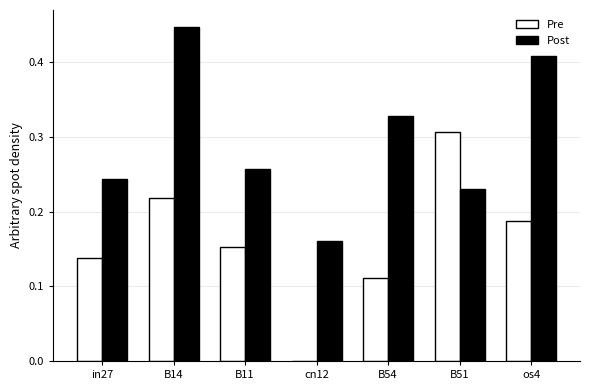

How many groups of bars are there?

7